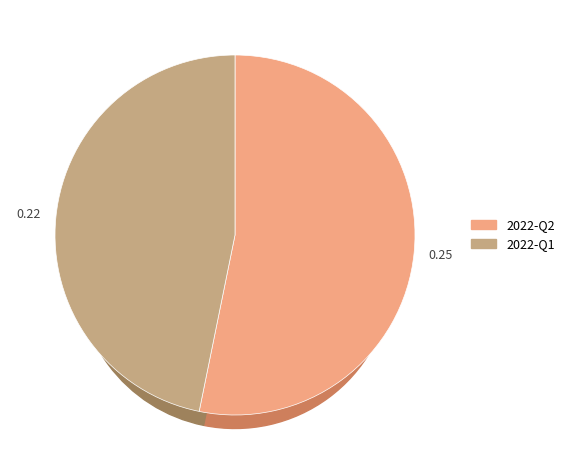

True or false: 2022-Q1 accounts for 41% of the total.

False